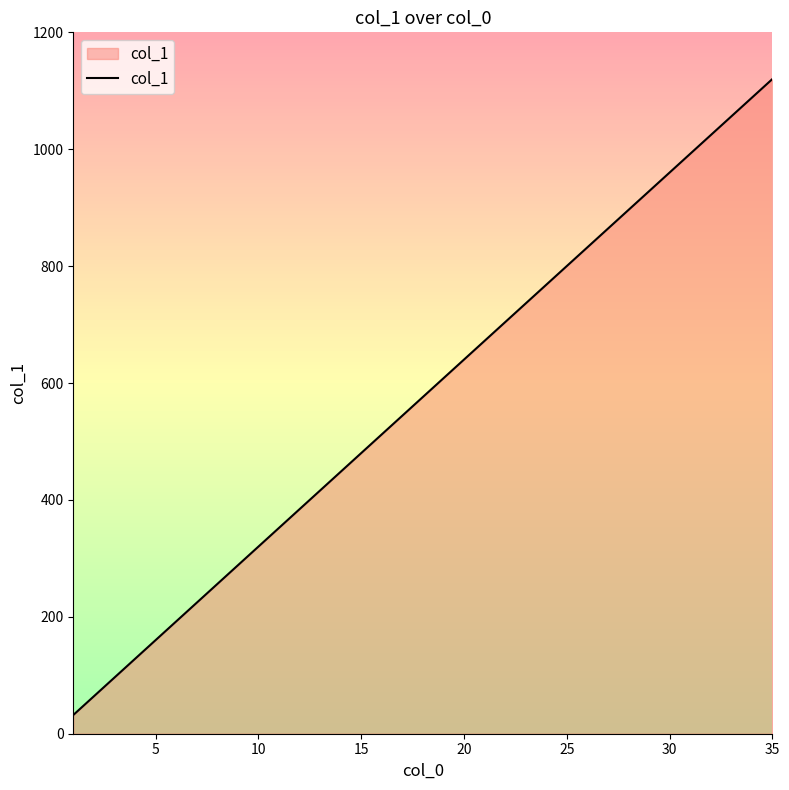

What is the maximum value shown in the chart?

1120